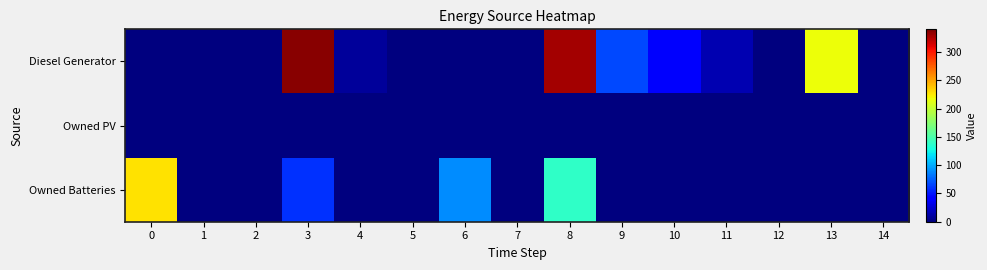

Reading right to left, what are all the values shown in this chart?

Diesel Generator: 14=0	13=217	12=0	11=15	10=38	9=67	8=329	7=0	6=0	5=0	4=8	3=337	2=0	1=0	0=0
Owned PV: 14=0	13=0	12=0	11=0	10=0	9=0	8=0	7=0	6=0	5=0	4=0	3=0	2=0	1=0	0=0
Owned Batteries: 14=0	13=0	12=0	11=0	10=0	9=0	8=139	7=0	6=89	5=0	4=0	3=59	2=0	1=0	0=228